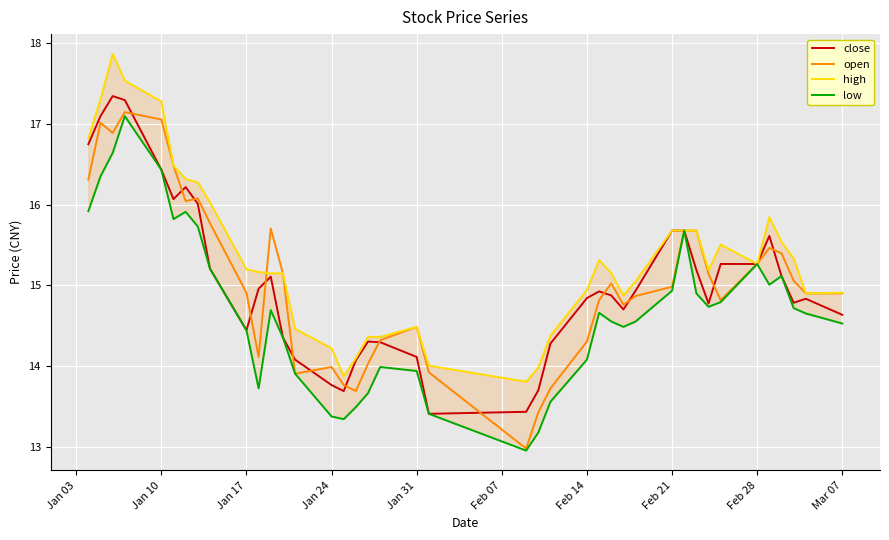

What is the maximum value for open?

17.1